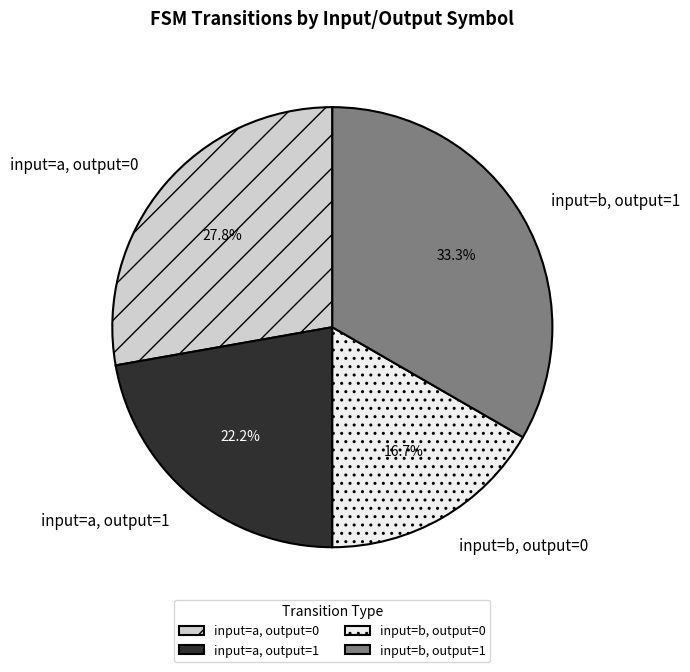

How much of the chart is everything except input=b, output=1?

66.7%